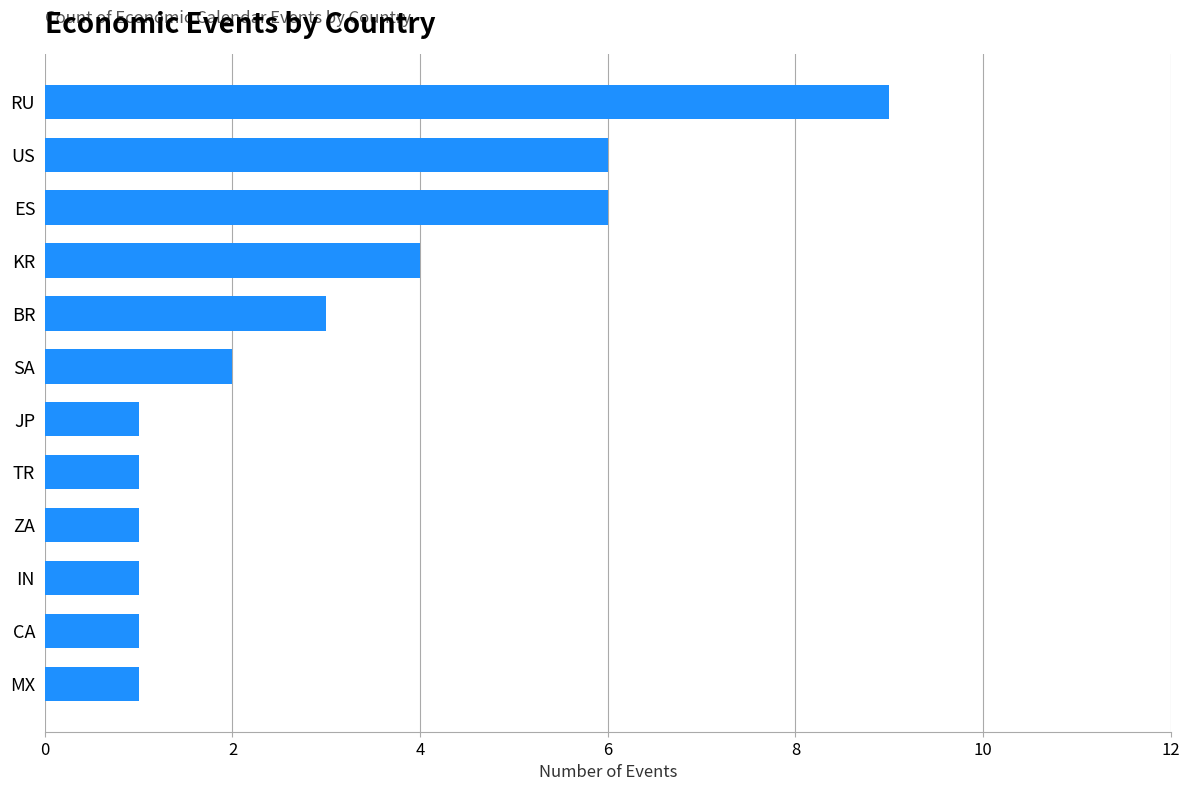

What value does the data have at ES?

6